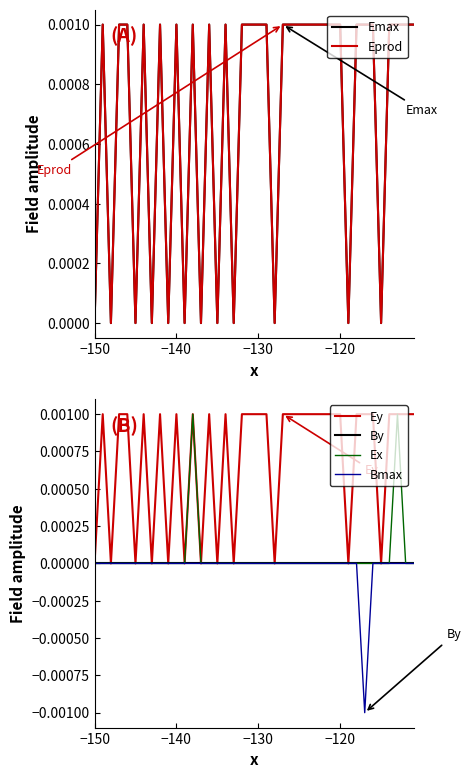

What are all the series names shown in the legend?

Emax, Eprod, Ey, By, Ex, Bmax